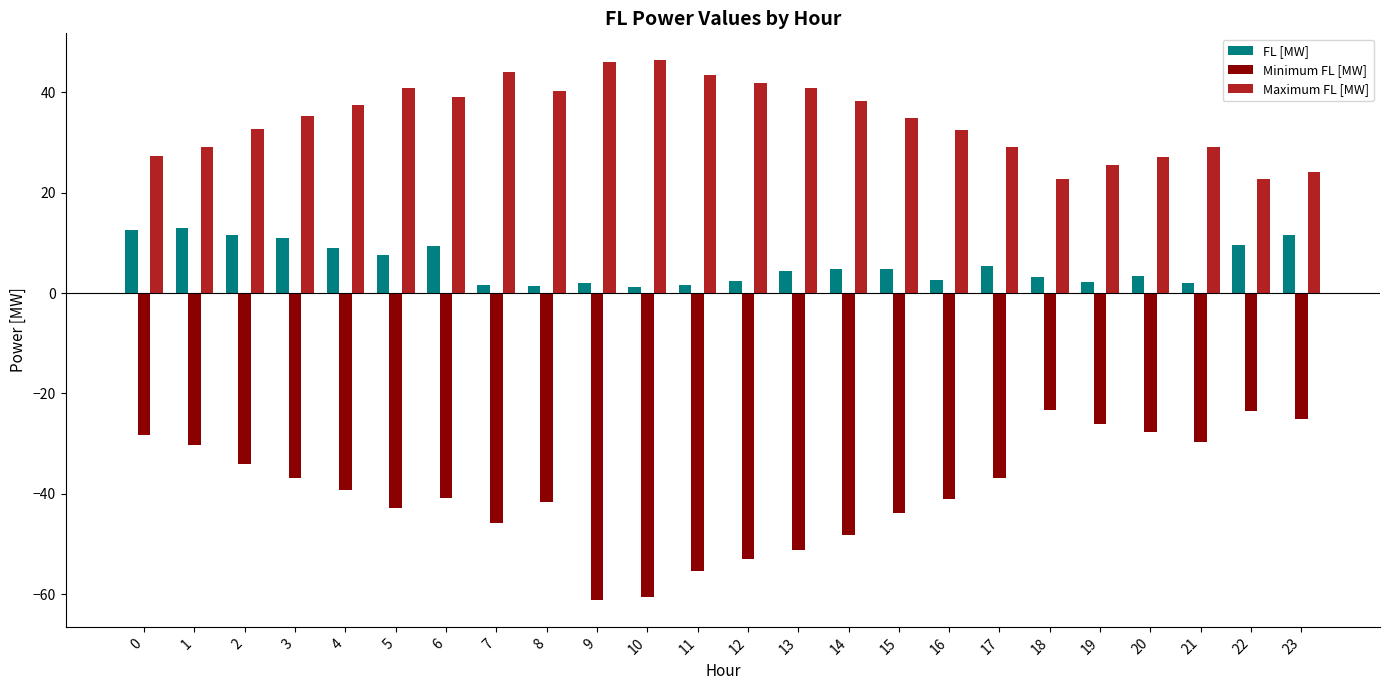

What is the value of the Maximum FL [MW] bar at the 7th from the left?

39.0